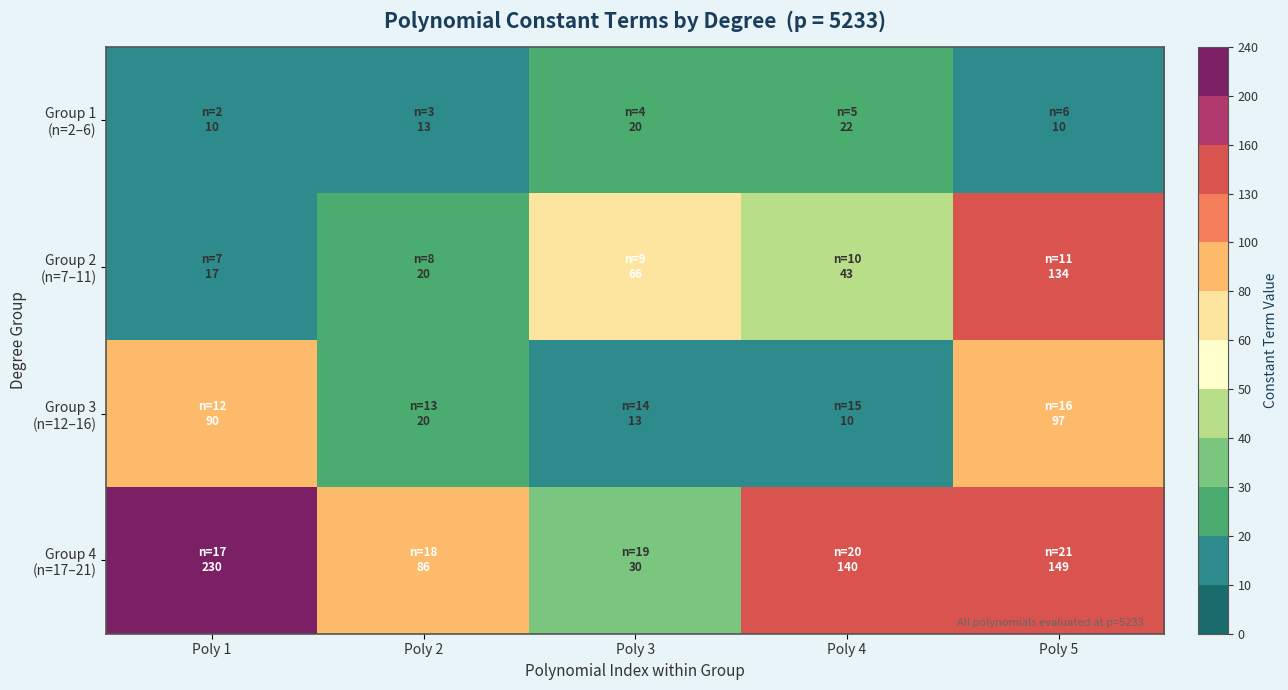

At which category does the chart reach its peak across all series?

Poly 1